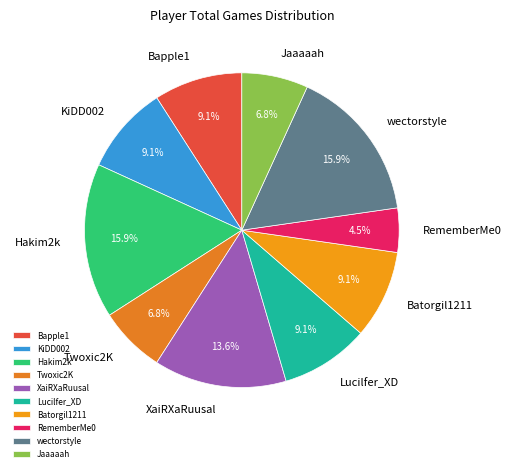

Between wectorstyle and XaiRXaRuusal, which is larger?

wectorstyle